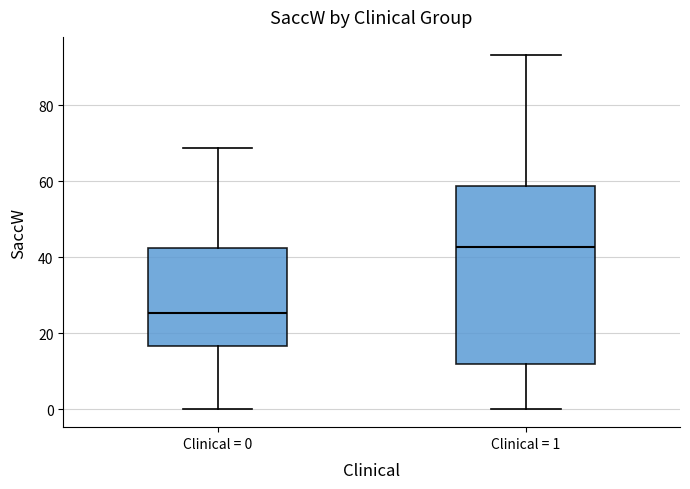

Reading left to right, read every box against the y-axis: the position of its median line, the range the box covers, and the ends of its whiskers. The values are not printed on the chart, so give them approximately, as read against the axis.

Clinical = 0: median 26, box 16 to 42, whiskers 0 to 68
Clinical = 1: median 42, box 12 to 58, whiskers 0 to 94